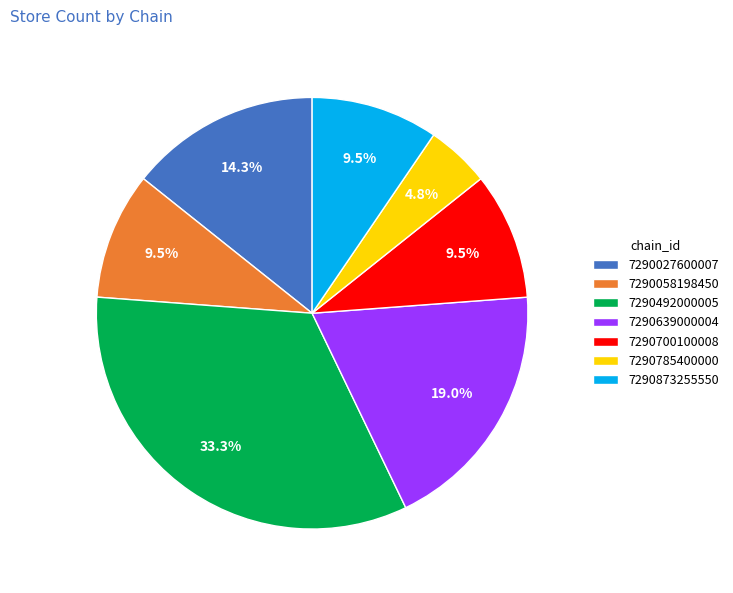

Which category has the biggest portion of the pie?

7290492000005